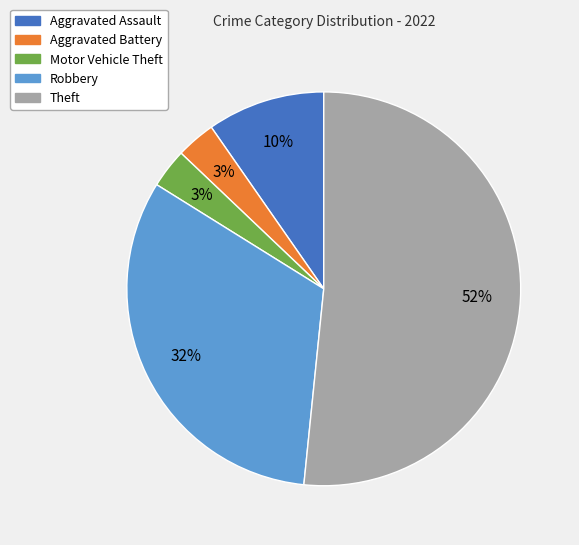

To the nearest percent, what is the average slice percentage?

20%